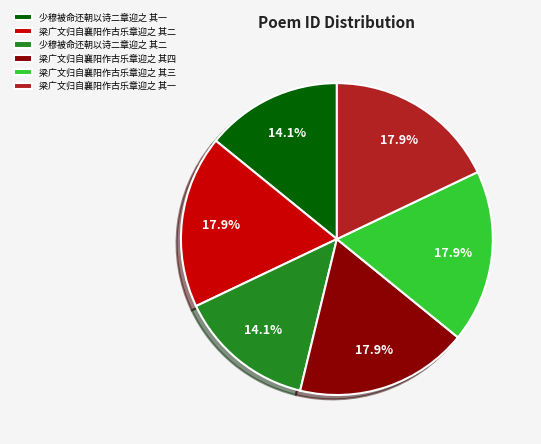

How many segments does this pie chart have?

6